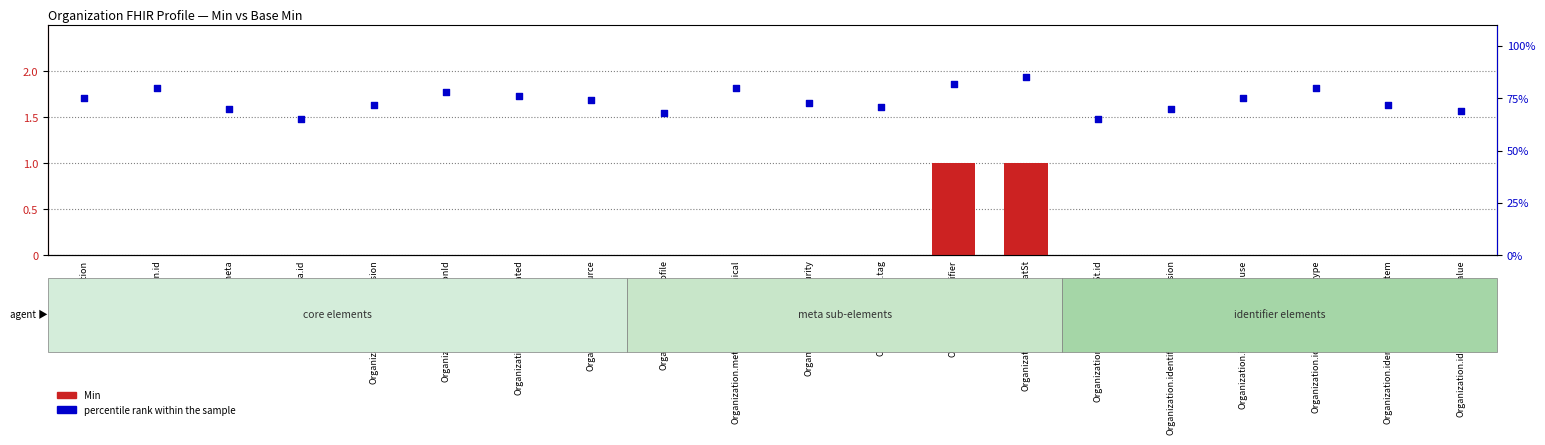

Is the value of percentile rank within the sample at Organization greater than the value of Min at Organization.meta.id?

Yes